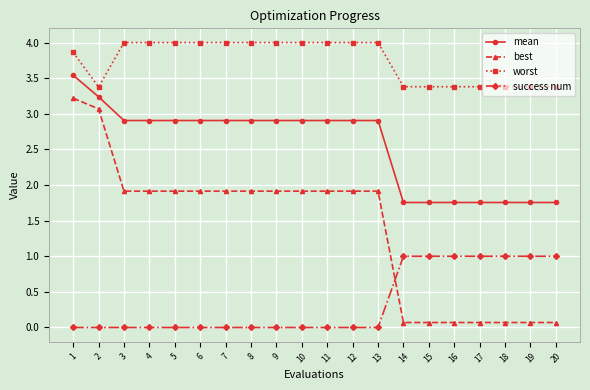

Which series has the largest total across all categories?

worst